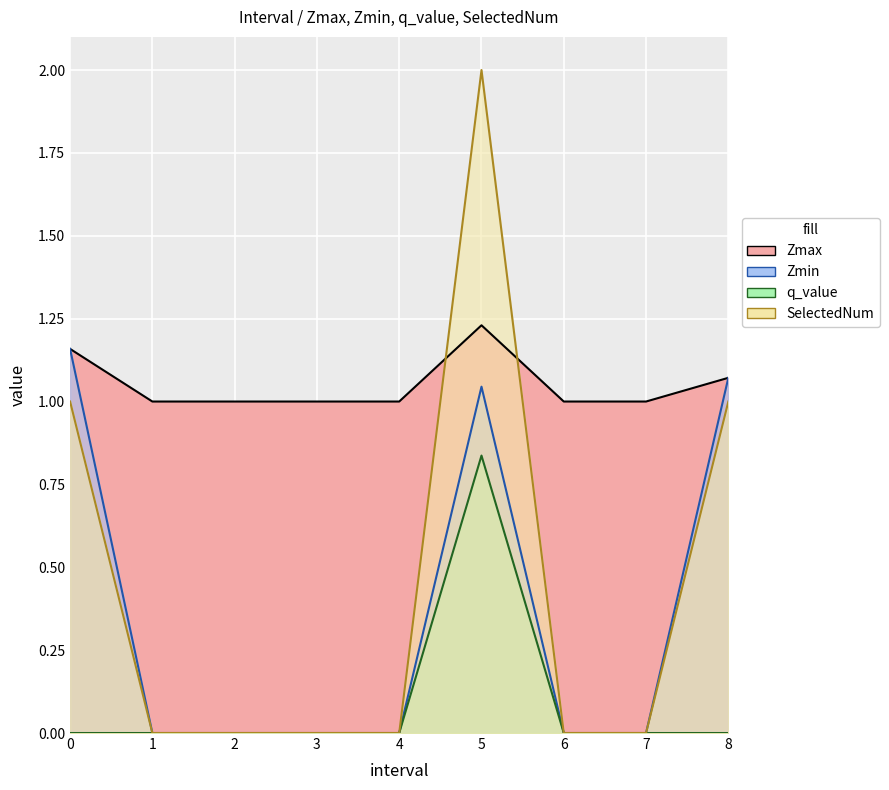

List the series in order of their peak value, lowest first.

q_value, Zmin, Zmax, SelectedNum